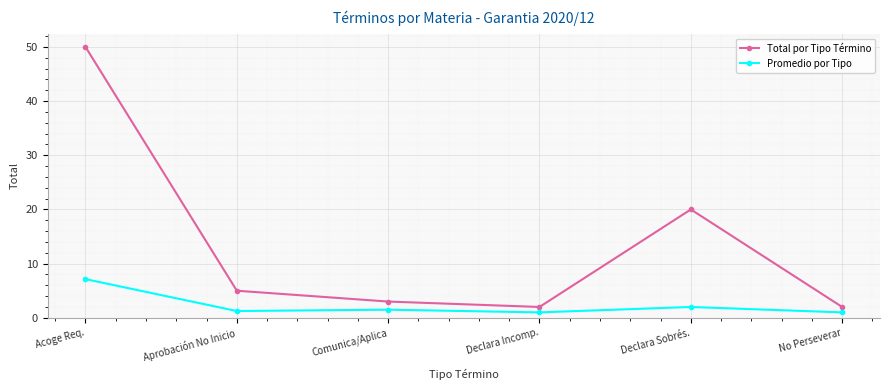

Which series has the largest total across all categories?

Total por Tipo Término